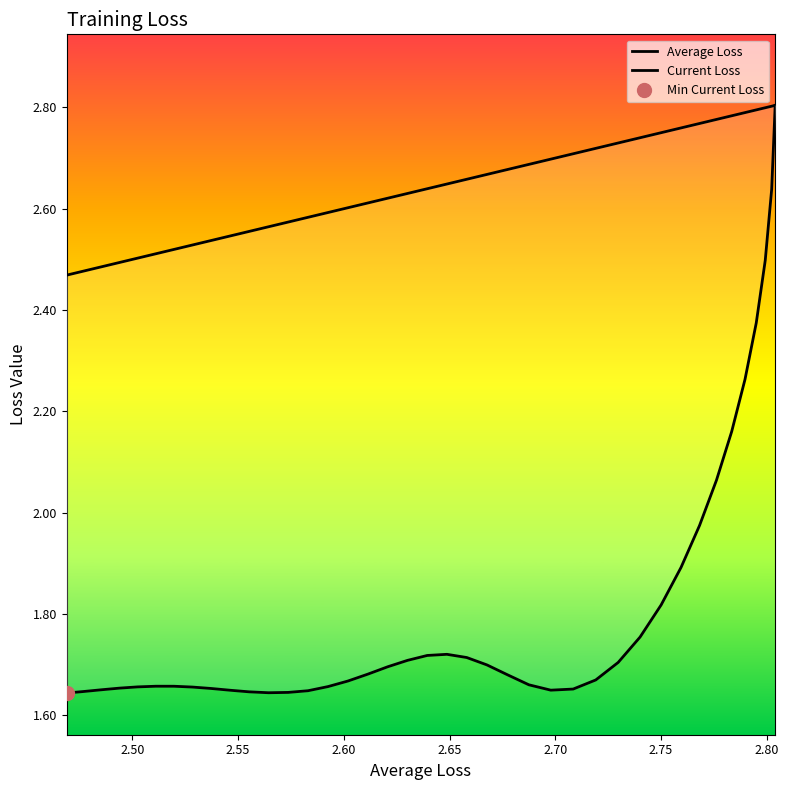

Count the number of data series in this chart.

2